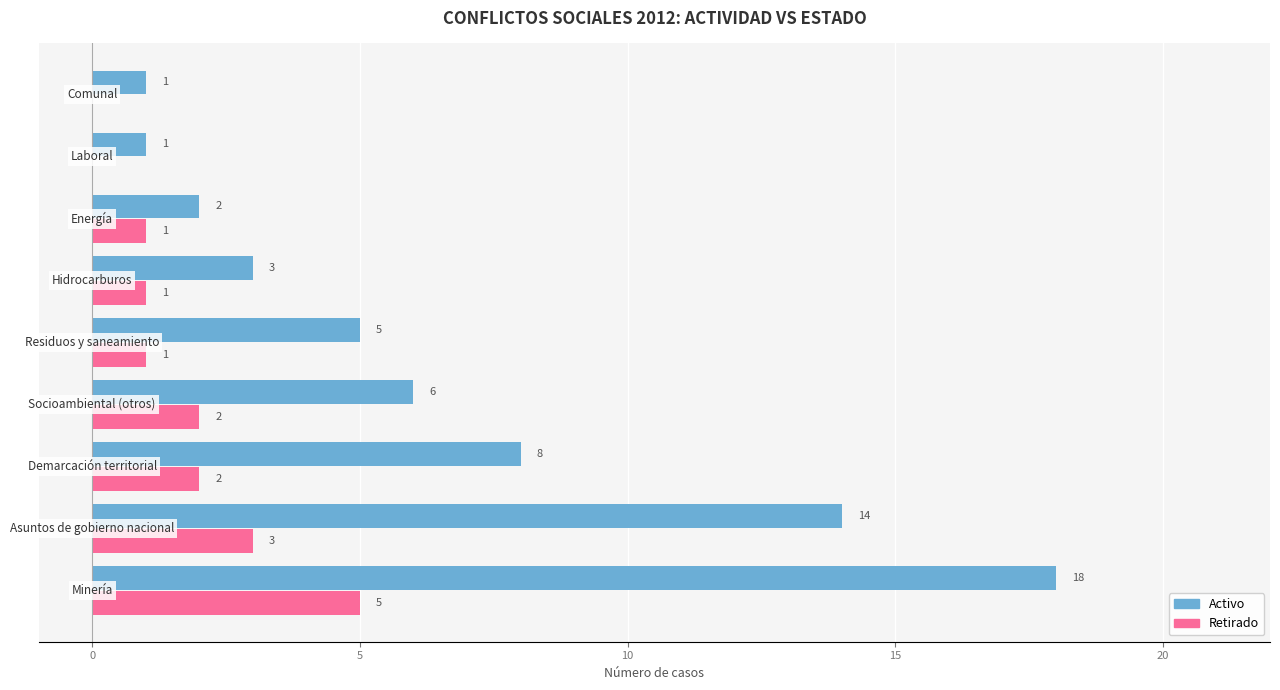

How many Retirado values are between 1 and 2?

5